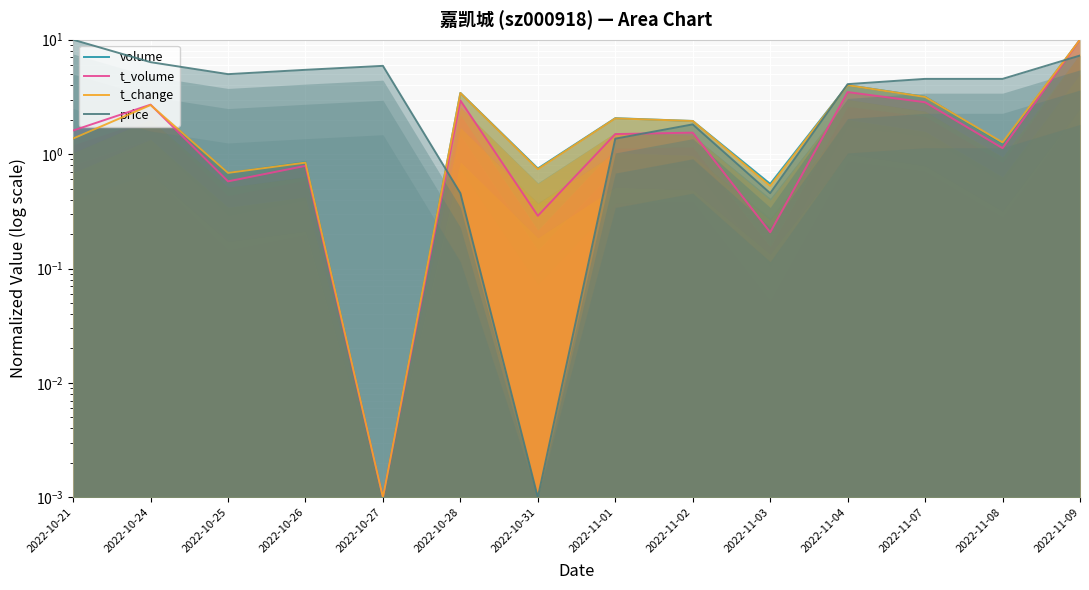

What is the difference between the t_volume values at 2022-11-08 and 2022-10-21?

0.5